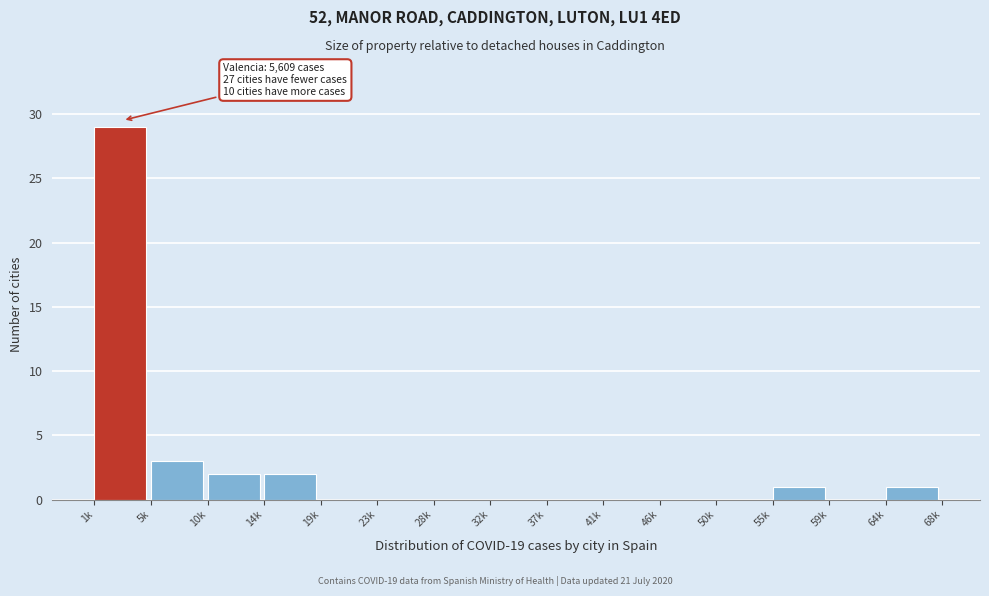

Reading left to right, transcribe all the data shown in this chart.

1k=29	5k=3	10k=2	14k=2	19k=0	23k=0	28k=0	32k=0	37k=0	41k=0	46k=0	50k=0	55k=1	59k=0	64k=1